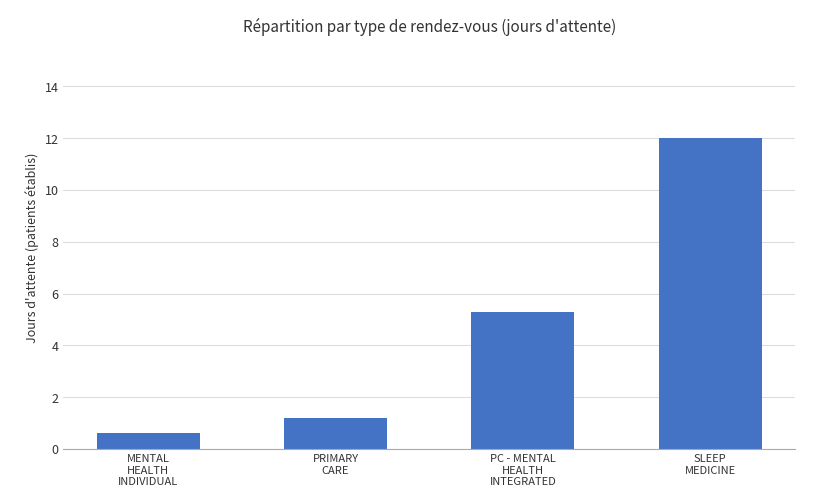

True or false: the data shows 5.3 at PC - MENTAL
HEALTH
INTEGRATED.

True